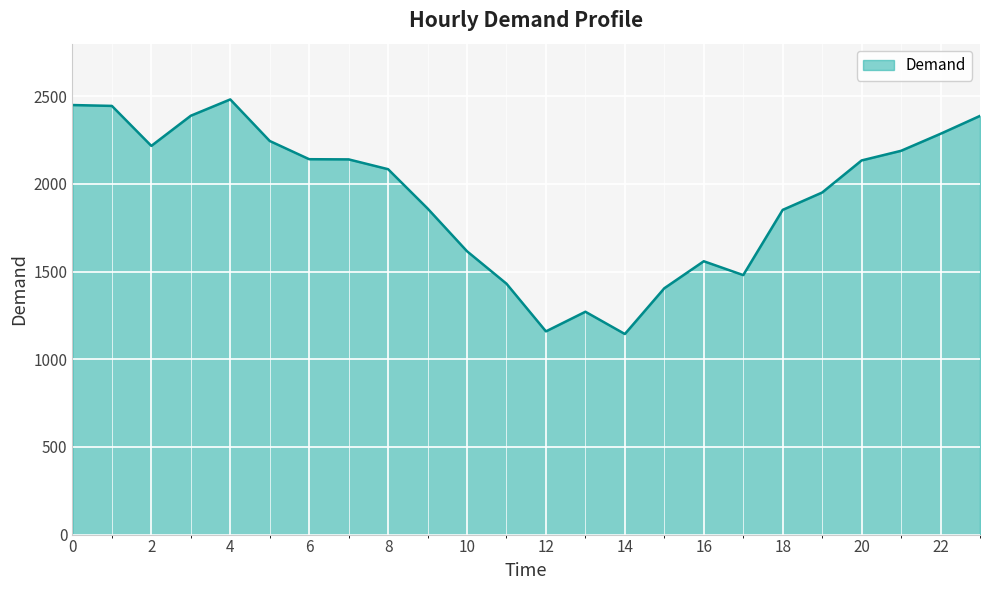

How many categories are shown in the chart?

24